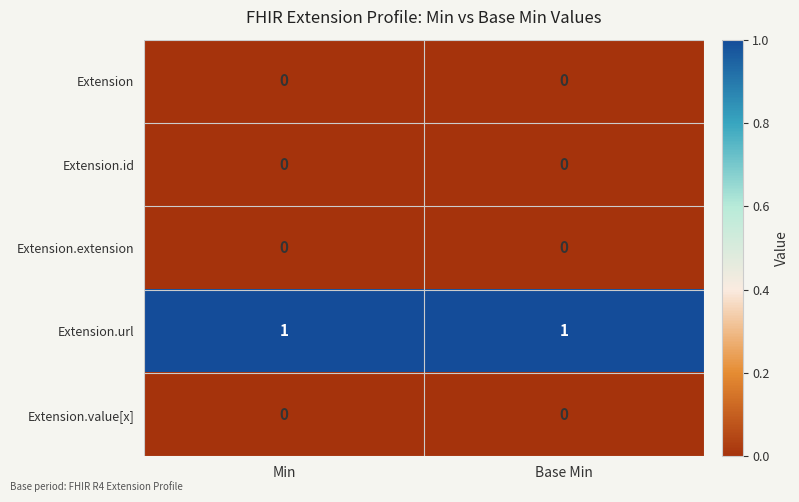

Is the value of Extension.value[x] at Min greater than the value of Extension.url at Base Min?

No